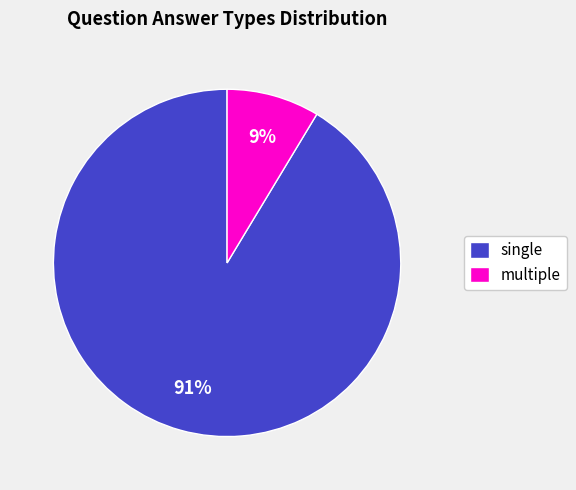

Combined, do single and multiple account for over 50%?

Yes